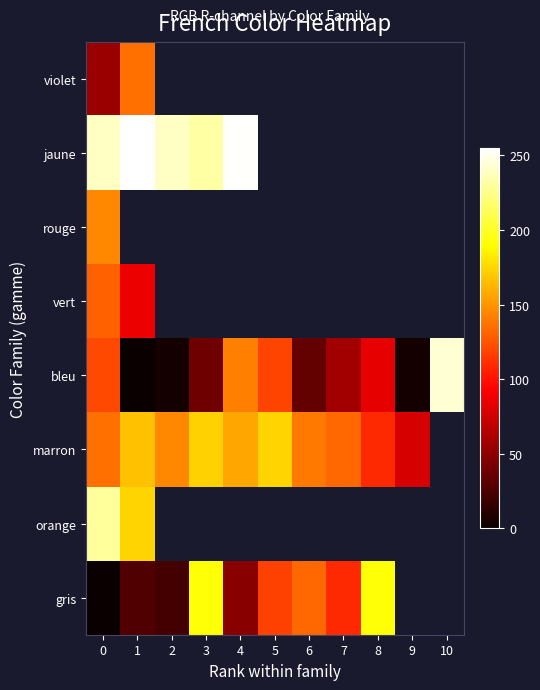

Is it true that gris equals 80.5 at 4?

False